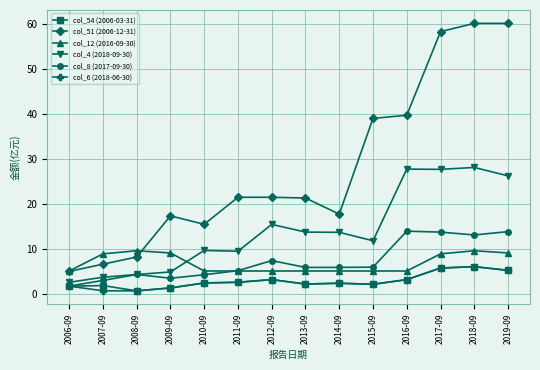

Count the number of data series in this chart.

6